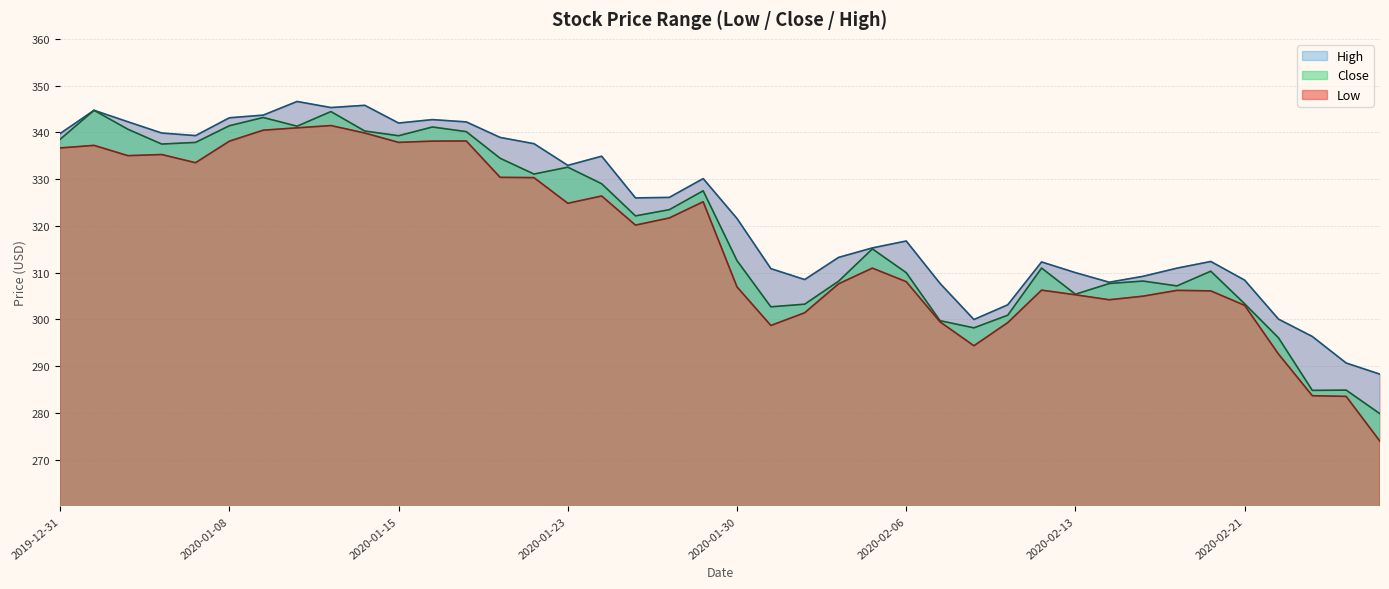

At which category does Close reach its first local peak?

2020-01-02